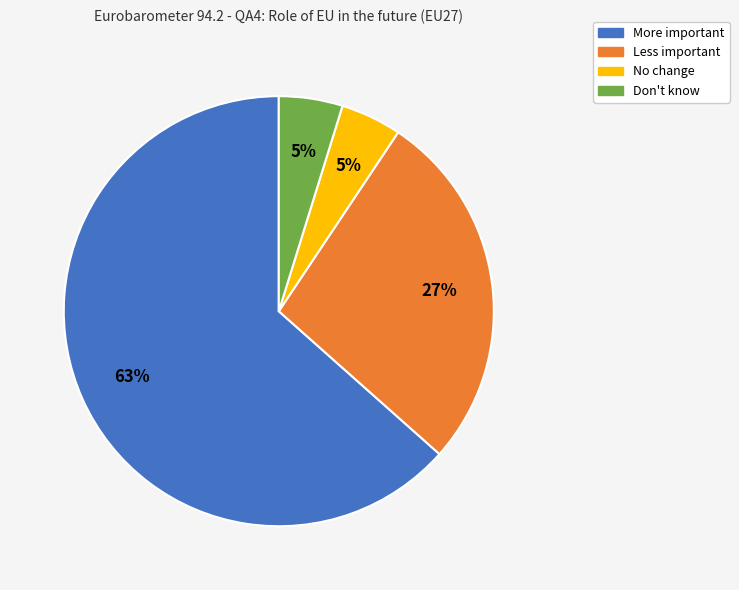

The Don't know slice represents 5% of the pie. True or false?

True